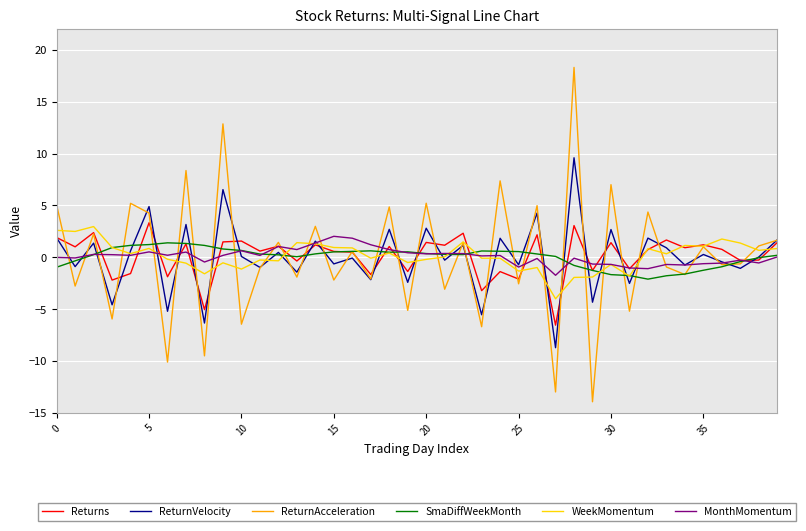

Which series has the widest spread of values?

ReturnAcceleration